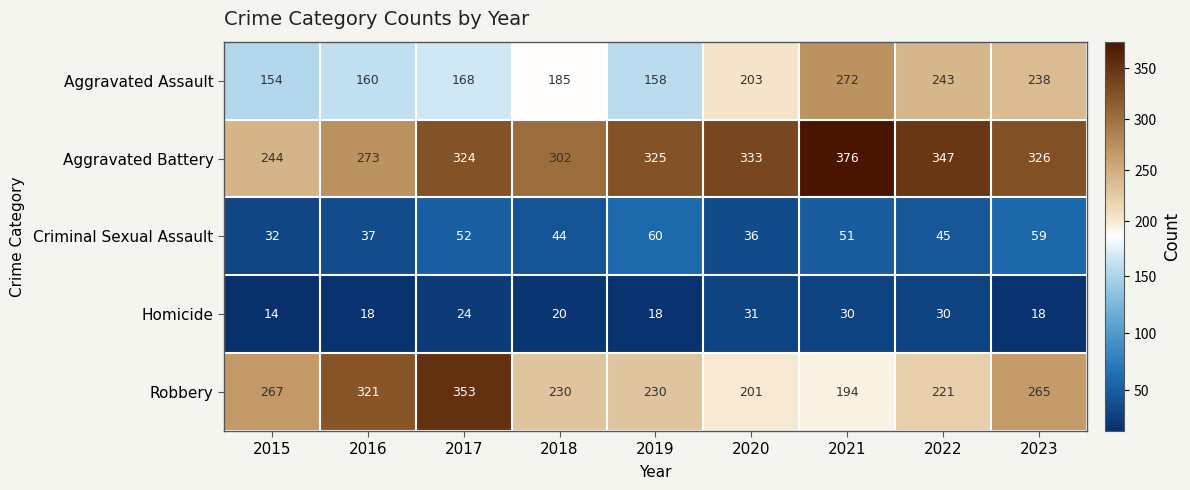

Which label corresponds to the smallest value in the chart?

2015